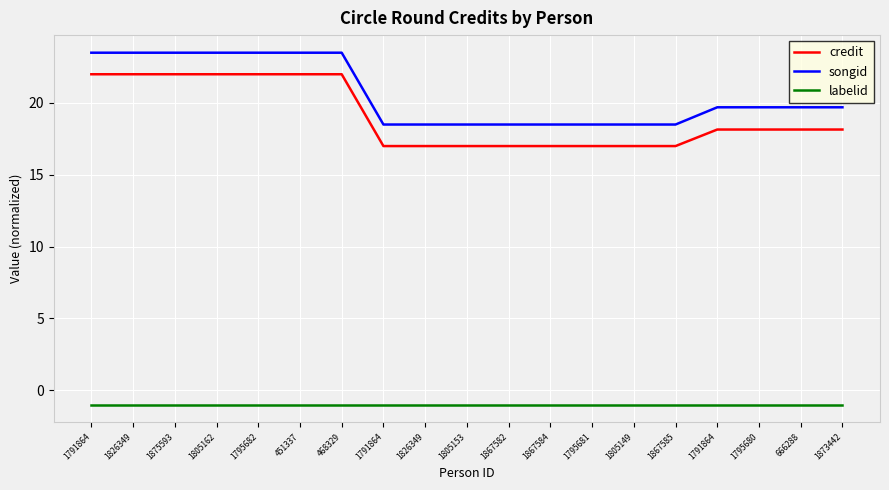

Is this an area chart (filled region under the line)?

No